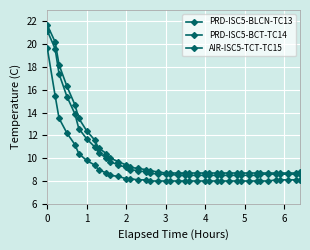

Does the chart have visible grid lines?

Yes